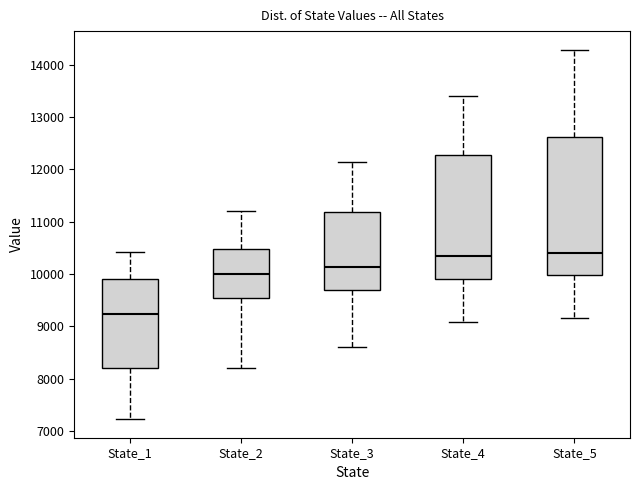

Which box has the lowest median line?

State_1